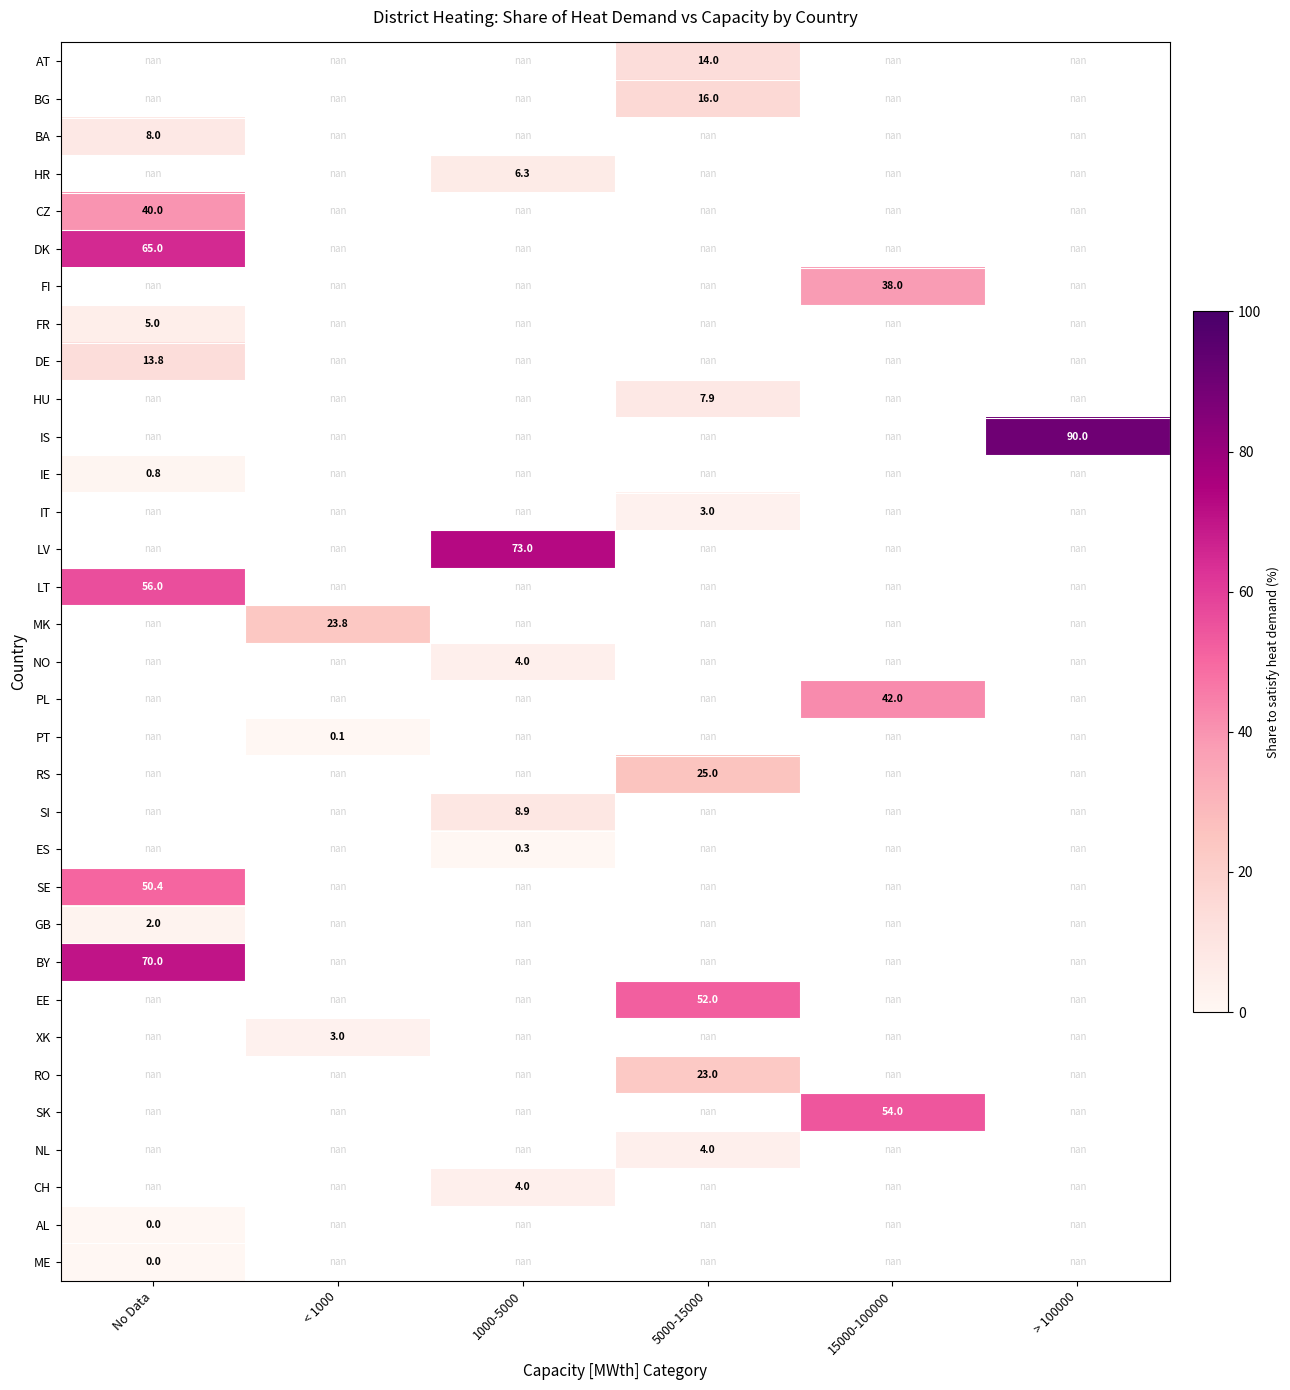

The BG series shows 16.0 at 5000-15000. True or false?

True